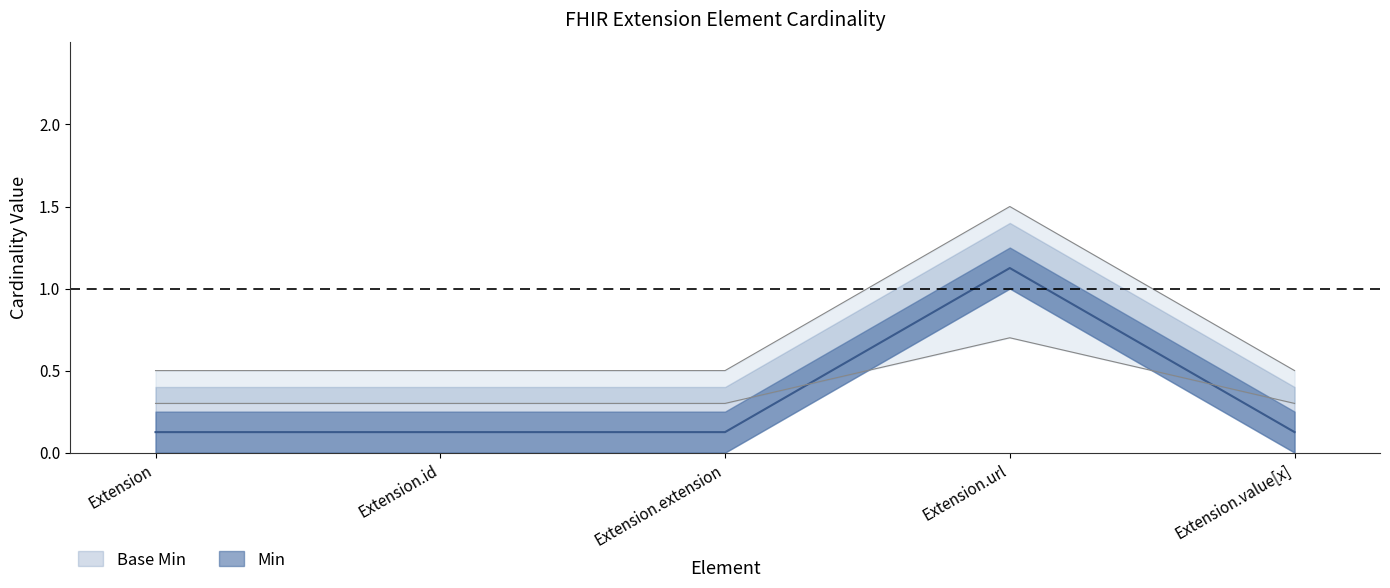

How many lines are shown in the chart?

2